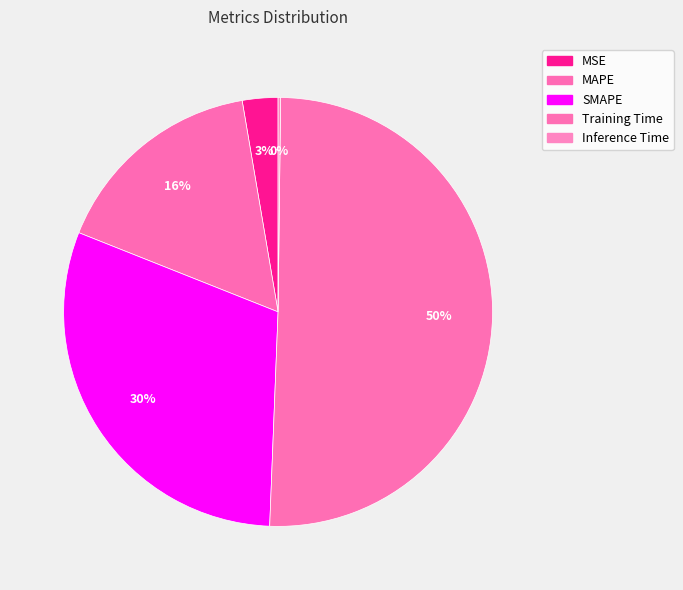

Which slice is the smallest?

Inference Time